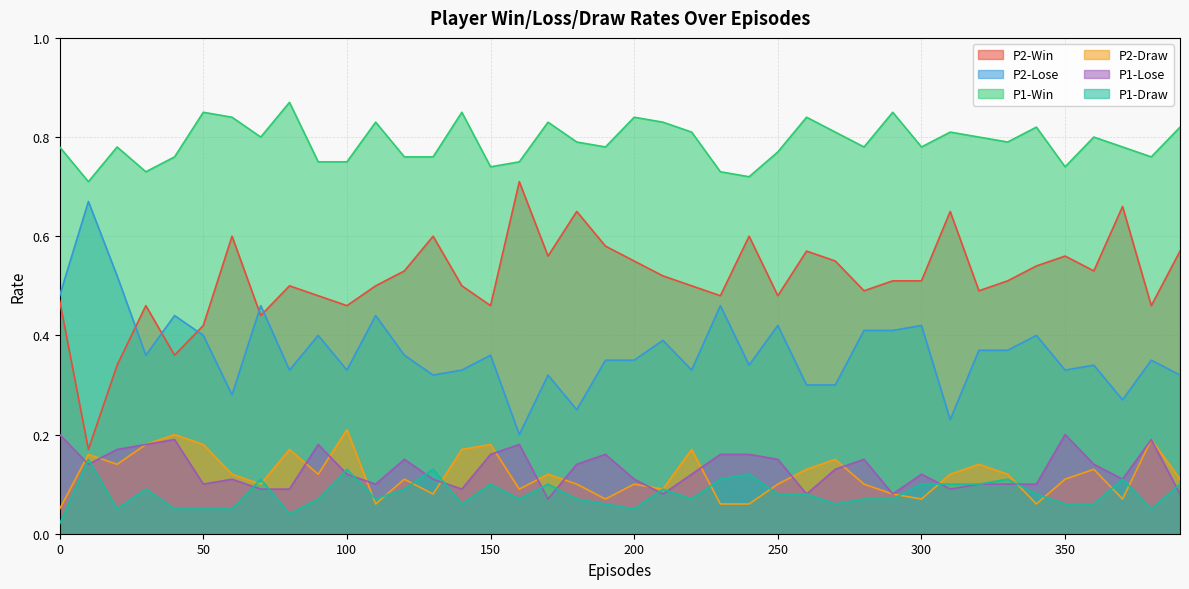

At which category does the chart reach its peak across all series?

80